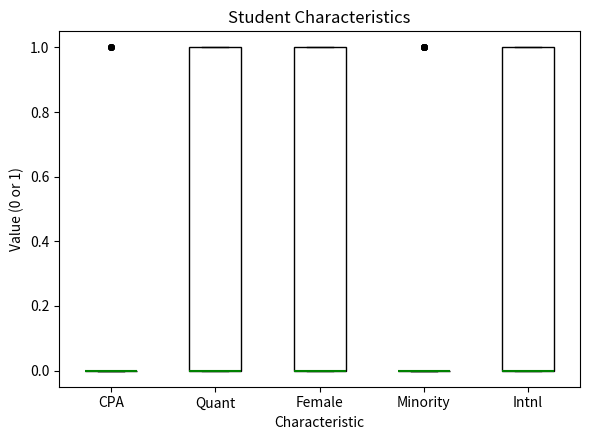

Reading left to right, read every box against the y-axis: the position of its median line, the range the box covers, and the ends of its whiskers. The values are not printed on the chart, so give them approximately, as read against the axis.

CPA: box collapsed to a line at 0, whiskers 0 to 0
Quant: median 0 (drawn on the box's lower edge), box 0 to 1, whiskers 0 to 1
Female: median 0 (drawn on the box's lower edge), box 0 to 1, whiskers 0 to 1
Minority: box collapsed to a line at 0, whiskers 0 to 0
Intnl: median 0 (drawn on the box's lower edge), box 0 to 1, whiskers 0 to 1